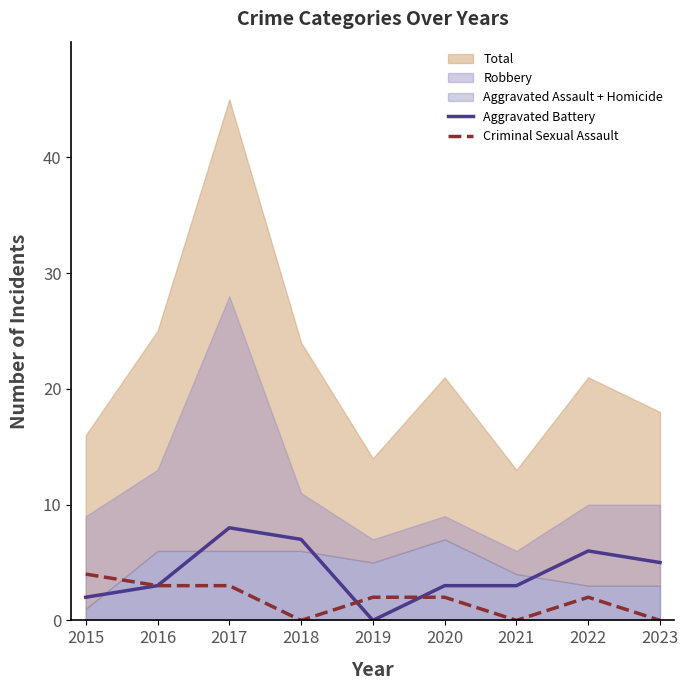

What is the value of the Criminal Sexual Assault point at the 8th from the left?

2